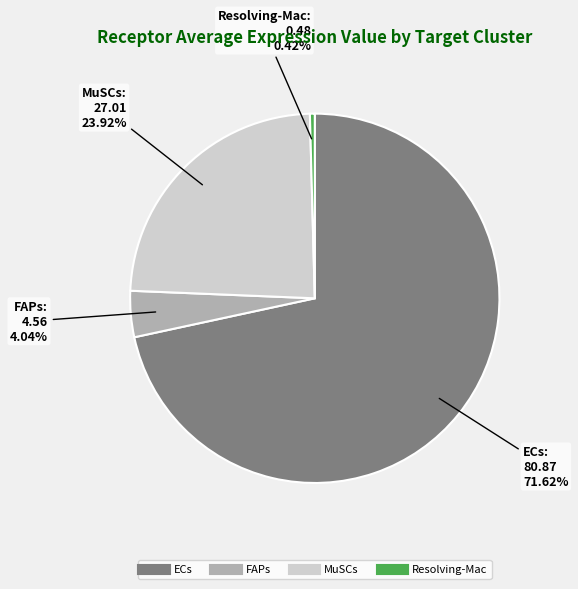

What is the majority slice?

ECs